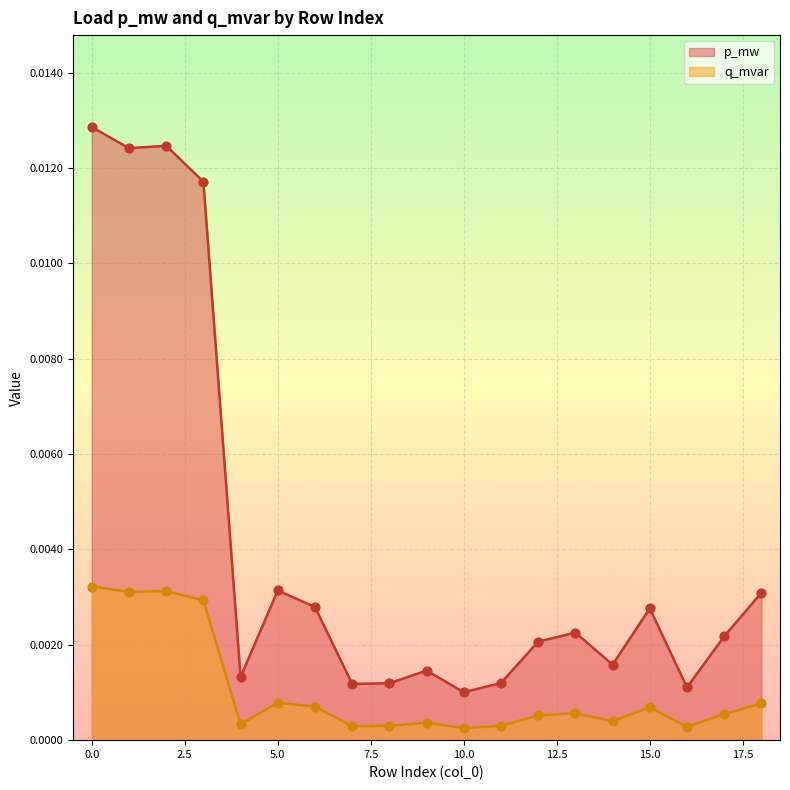

Which series contains the highest Y value?

p_mw